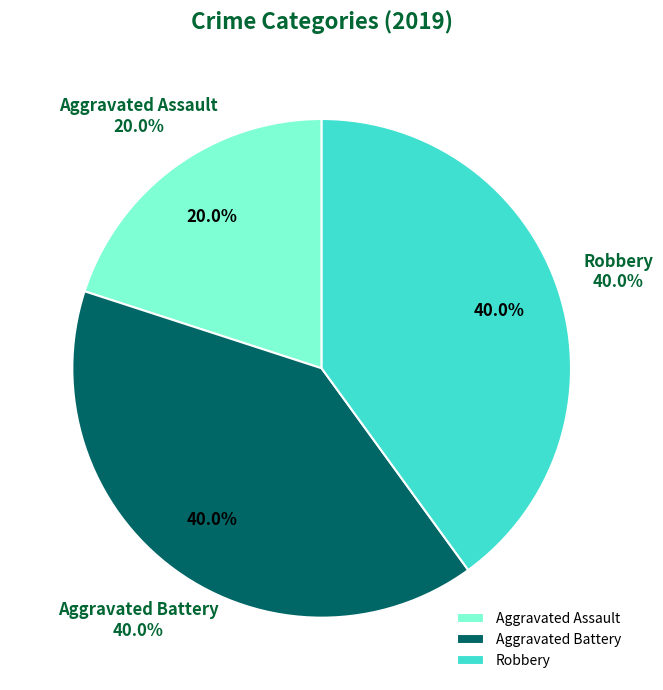

What percentage do Aggravated Assault and Robbery together represent?

60.0%